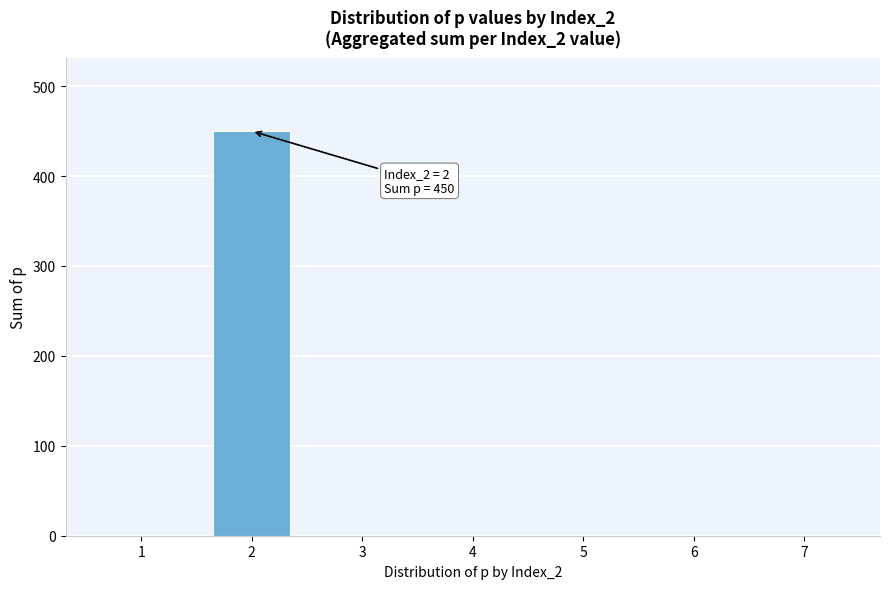

Reading right to left, what are all the values shown in this chart?

7=0	6=0	5=0	4=0	3=0	2=450	1=0